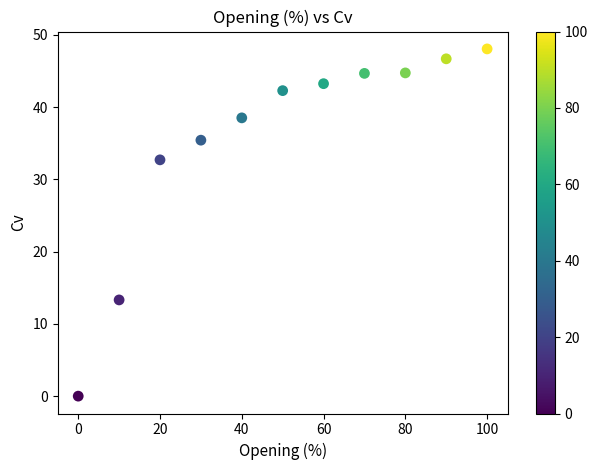

What Y value in the scatter plot is closest to 24?

32.7